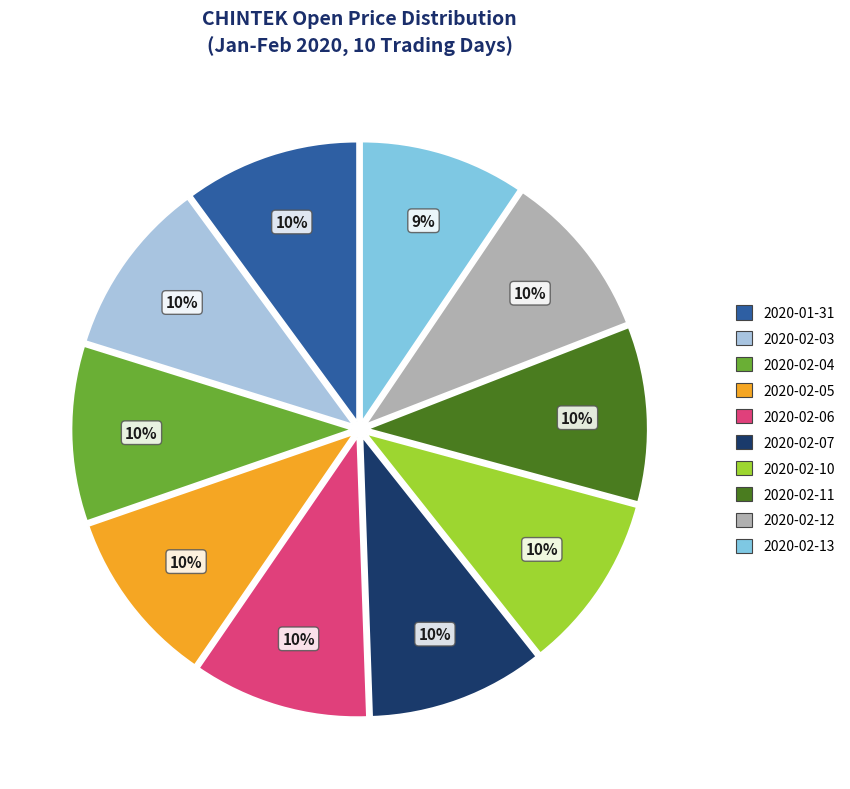

How many segments does this pie chart have?

10